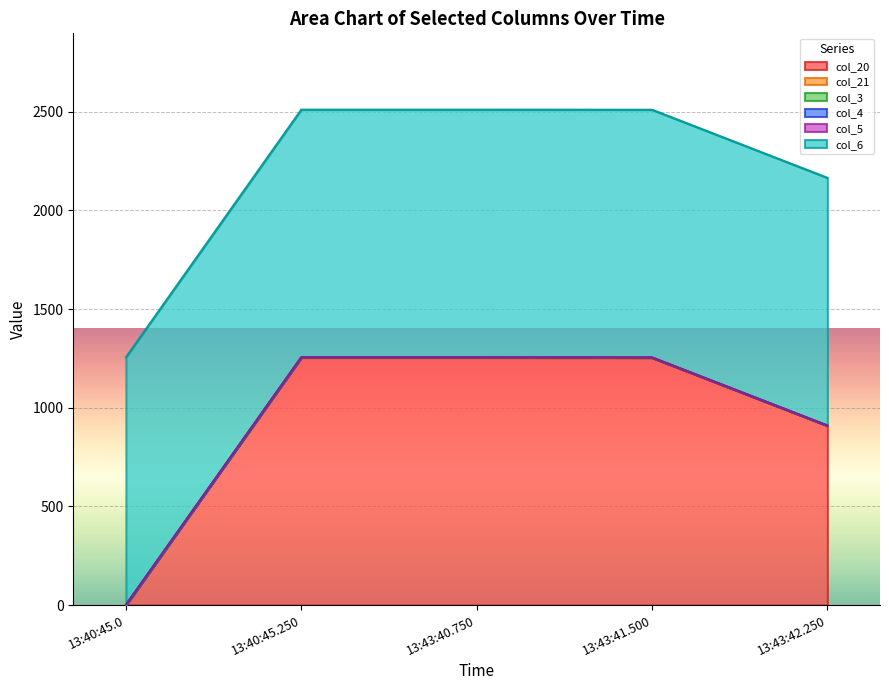

What is the label of the 2nd point from the left?

13:40:45.250